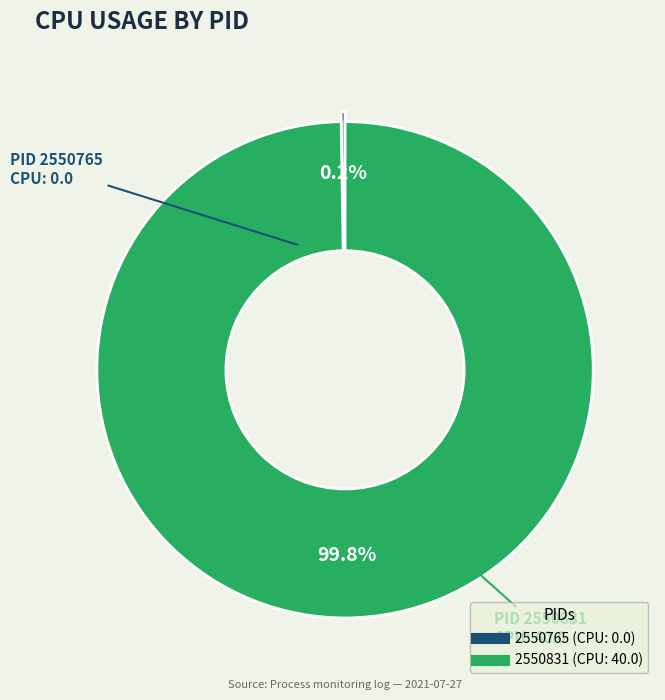

What is the largest slice in the pie chart?

2550831